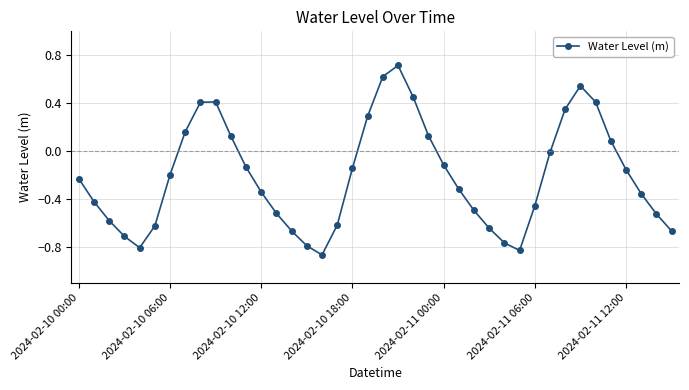

What is the maximum value shown in the chart?

0.7